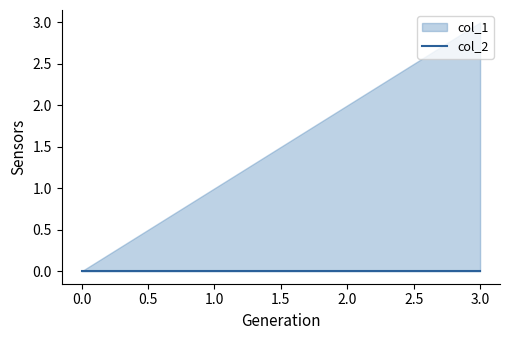

Does the chart display data point markers on the line(s)?

No